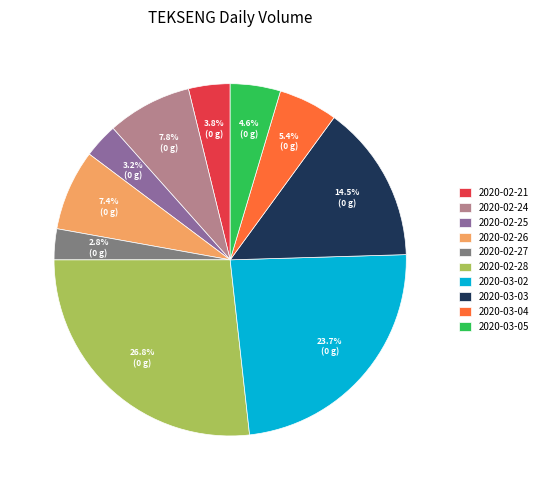

Between 2020-03-05 and 2020-03-02, which is larger?

2020-03-02